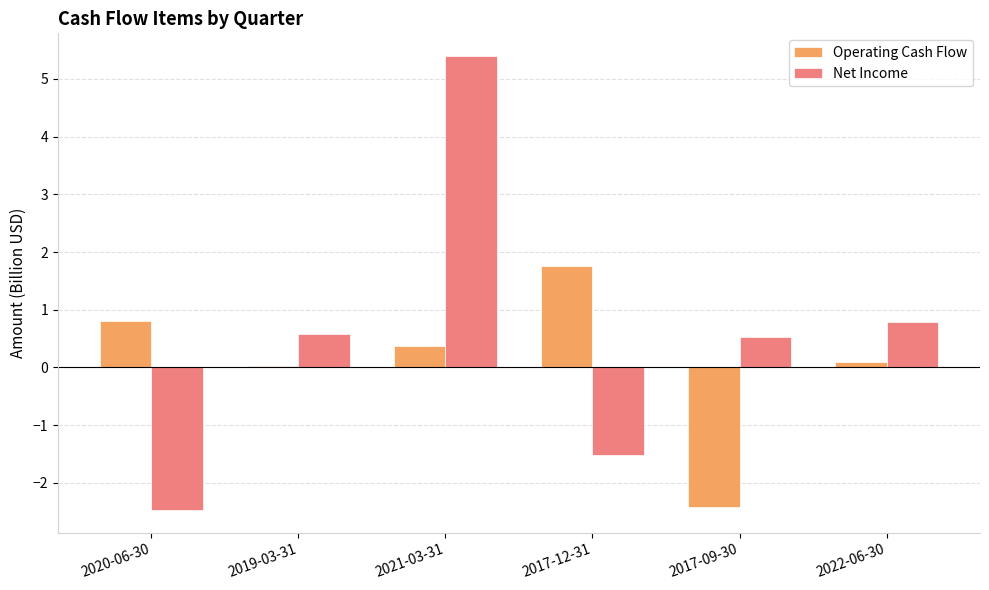

How many values in Net Income are below zero?

2